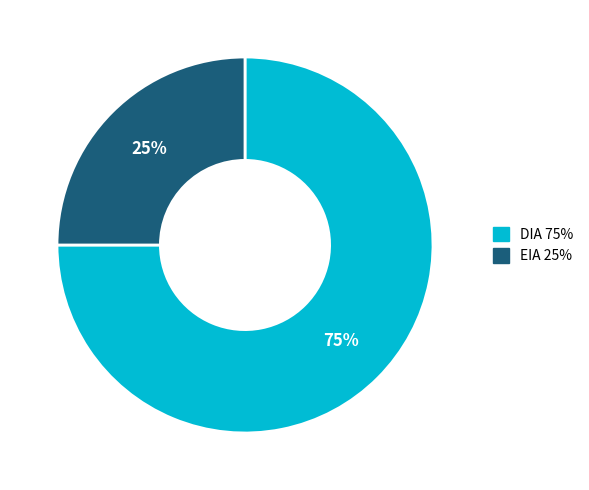

The EIA slice represents 38% of the pie. True or false?

False